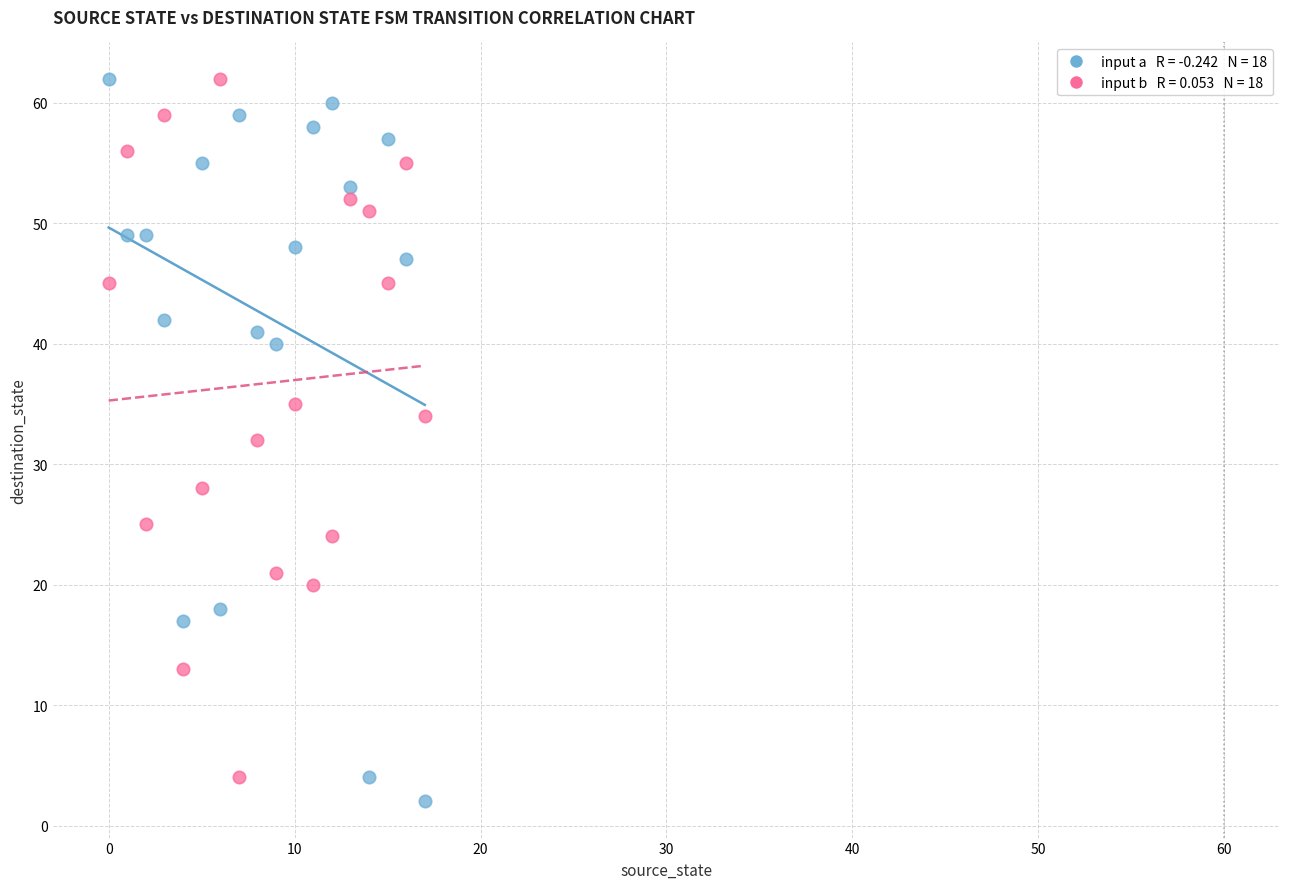

Across all data points, what is the range of Y values (max minus min)?

60